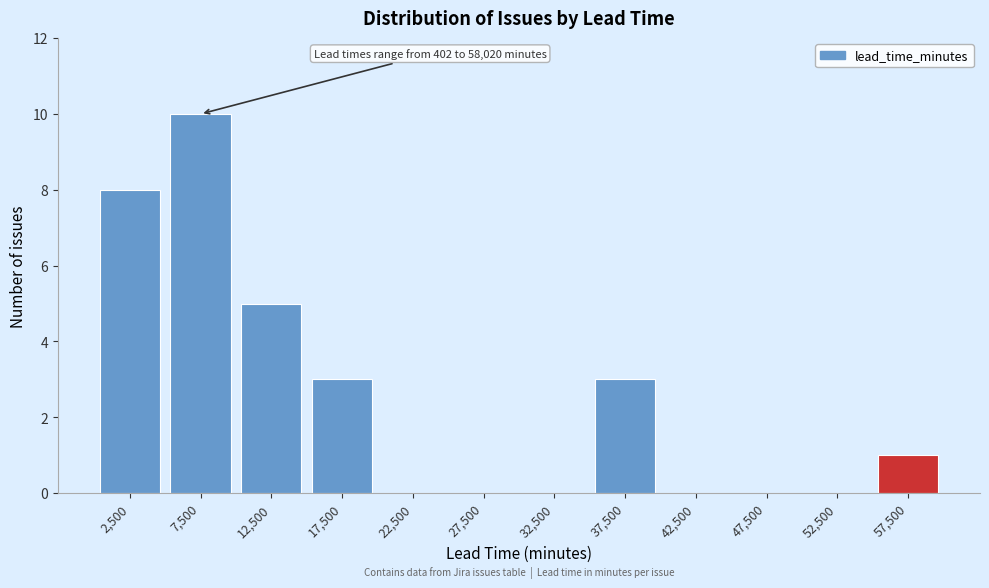

Over which range of the x-axis is the bar tallest?

5000 to 10000